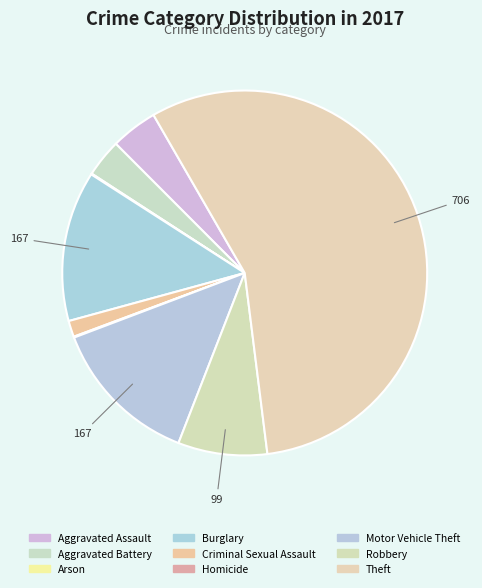

How many slices are in this pie chart?

9